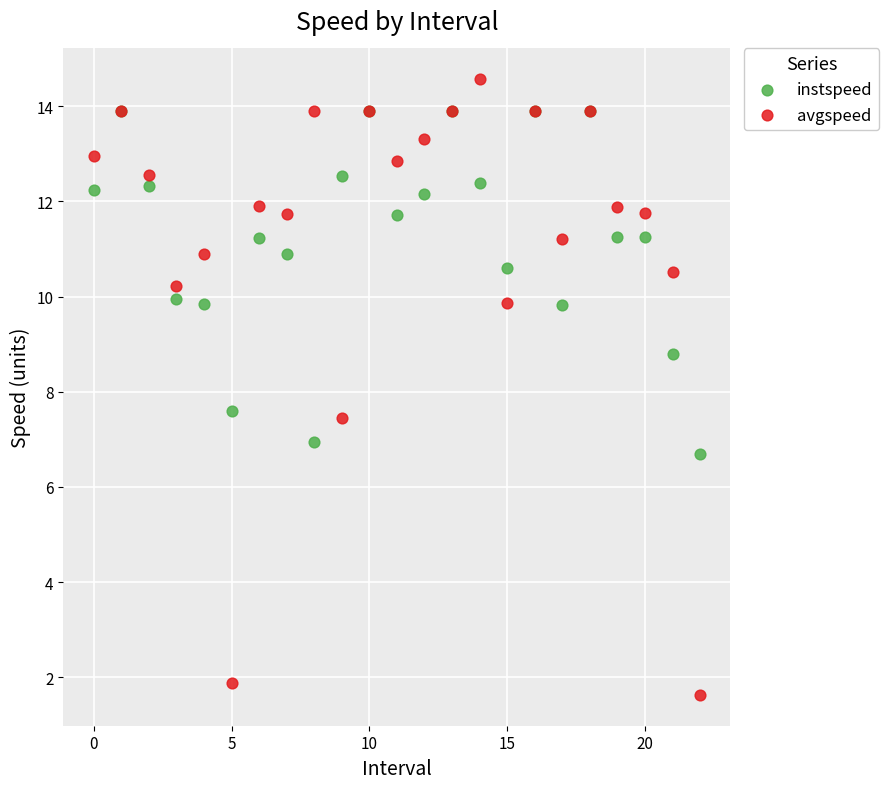

Across all series, what Y value is closest to 8?

7.6